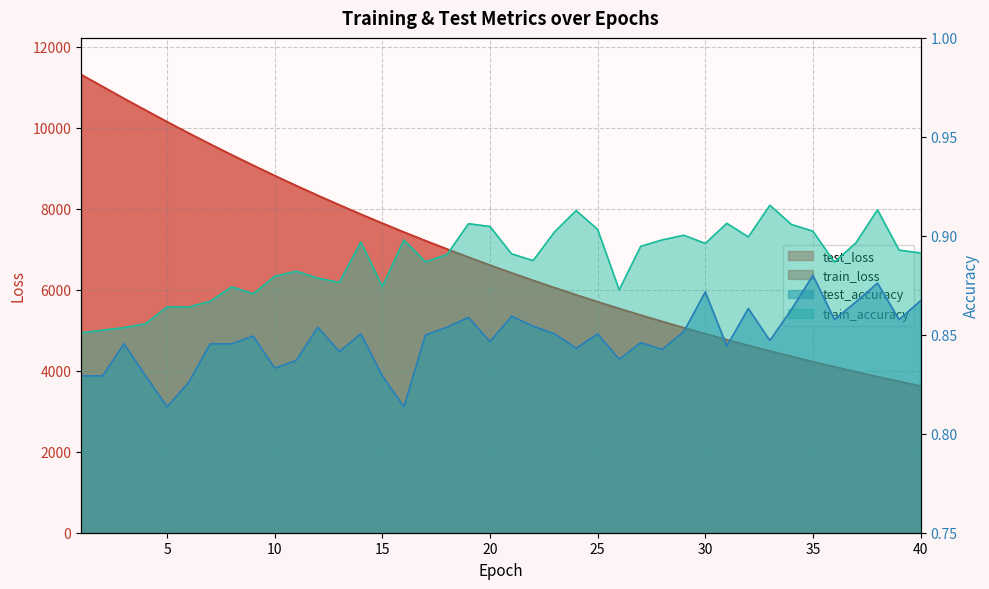

Does the chart display data point markers on the line(s)?

No